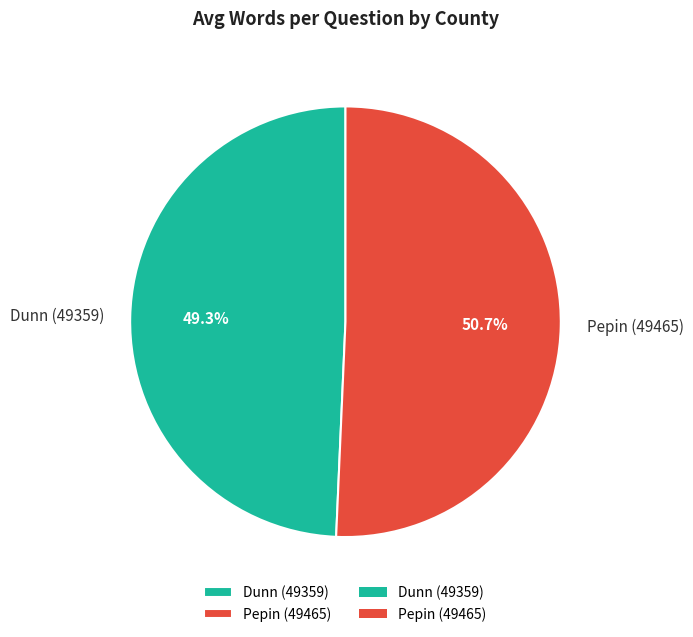

Is it true that Dunn (49359) is 61% of the pie?

False